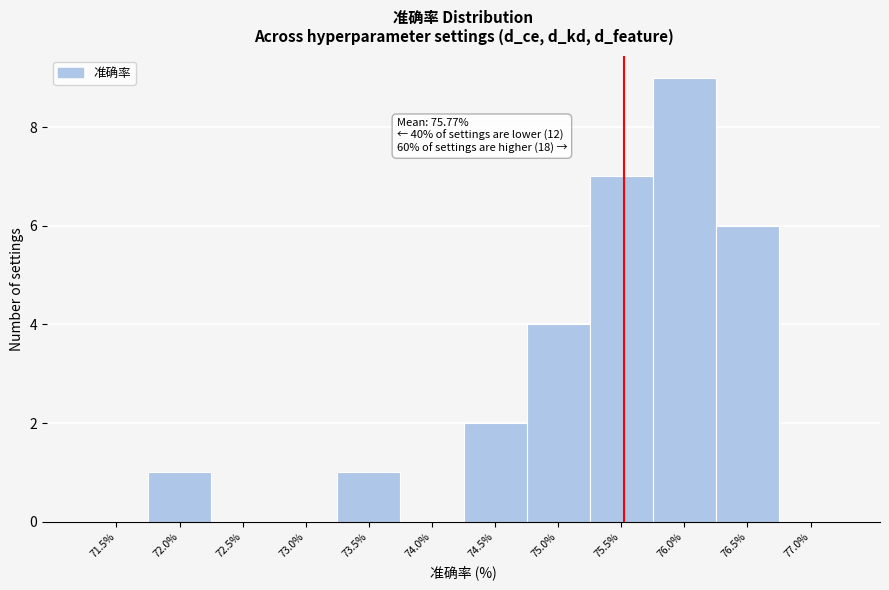

Reading left to right, transcribe all the data shown in this chart.

71.5%=0	72.0%=1	72.5%=0	73.0%=0	73.5%=1	74.0%=0	74.5%=2	75.0%=4	75.5%=7	76.0%=9	76.5%=6	77.0%=0